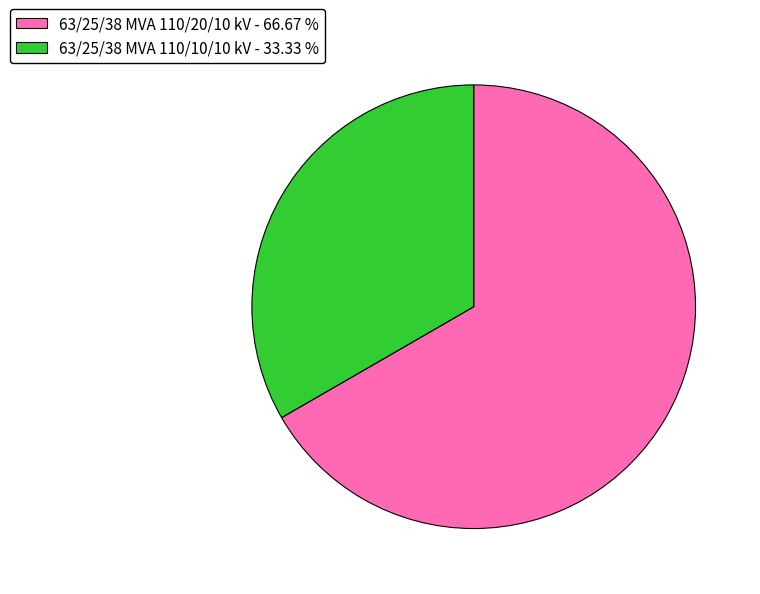

Does 63/25/38 MVA 110/20/10 kV - 66.67 % account for over 50% of the chart?

Yes